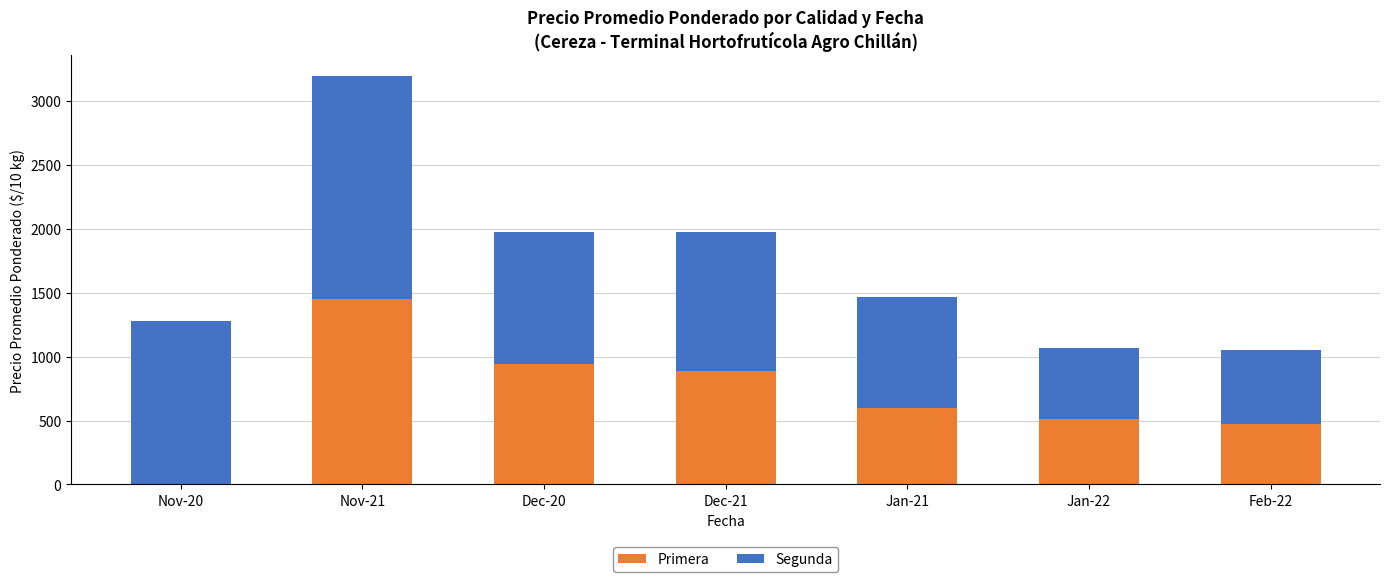

What is the sum of all Segunda values?

4864